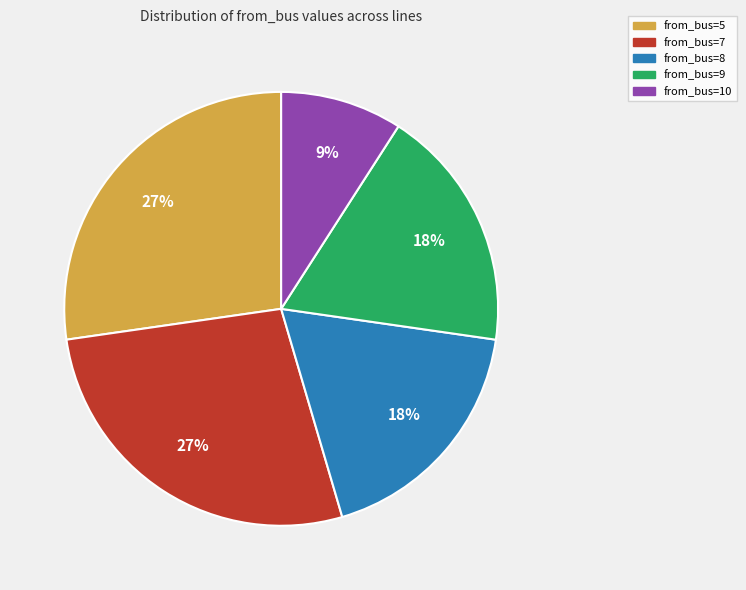

What is the smallest slice in the pie chart?

from_bus=10